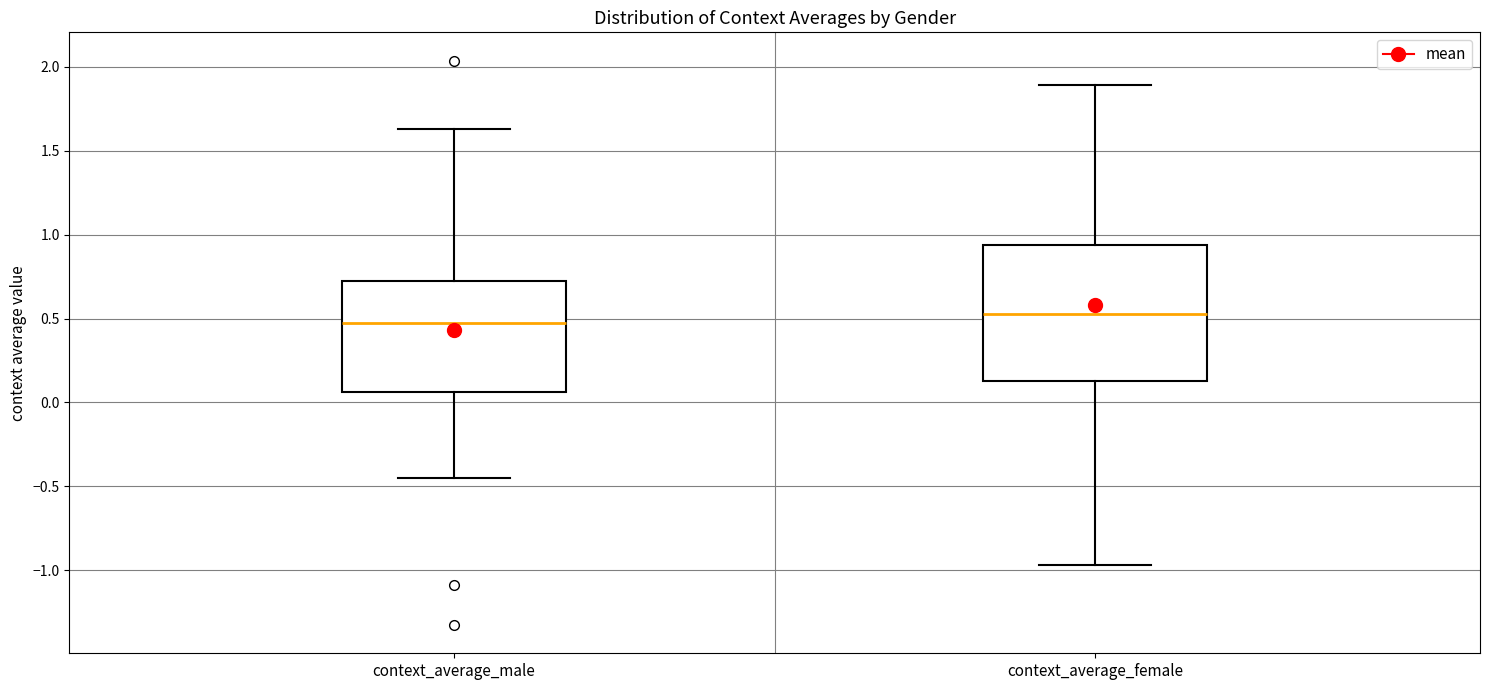

Reading left to right, transcribe this box plot: for each box, give where its median line is, the range the box spans, and where its two whiskers end, as read against the y-axis. The values are not printed on the chart, so give them approximately, as read against the axis.

context_average_male: median 0.45, box 0.05 to 0.70, whiskers -0.45 to 1.65
context_average_female: median 0.55, box 0.15 to 0.95, whiskers -0.95 to 1.90